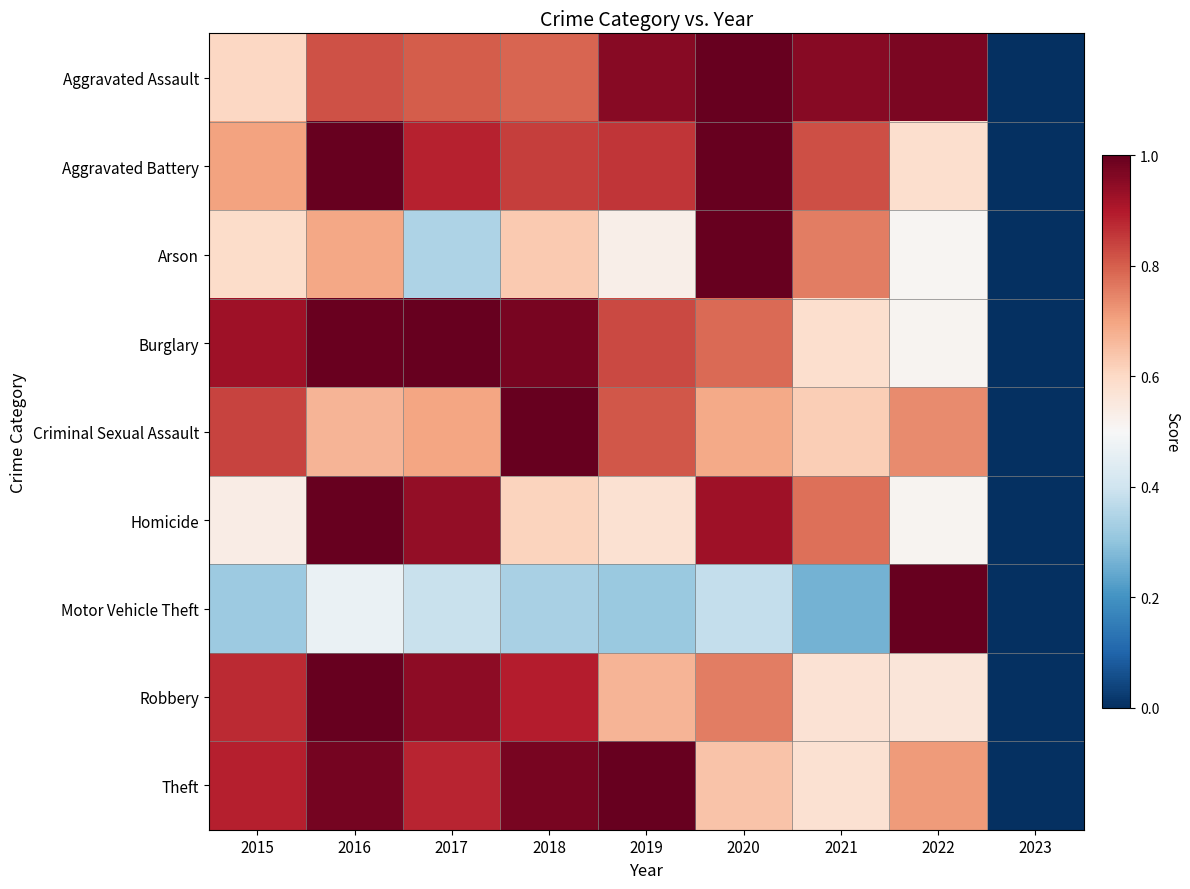

Between 2021 and 2022, which series saw the biggest shift?

Motor Vehicle Theft